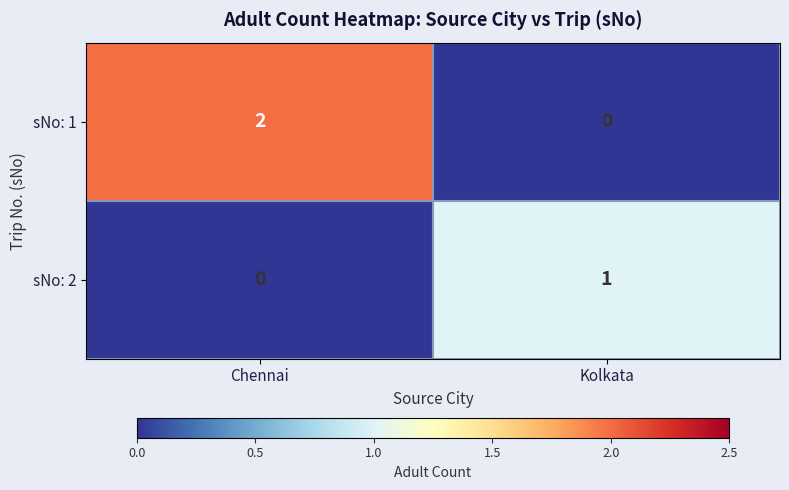

The value of sNo: 1 at Chennai is 2. True or false?

True